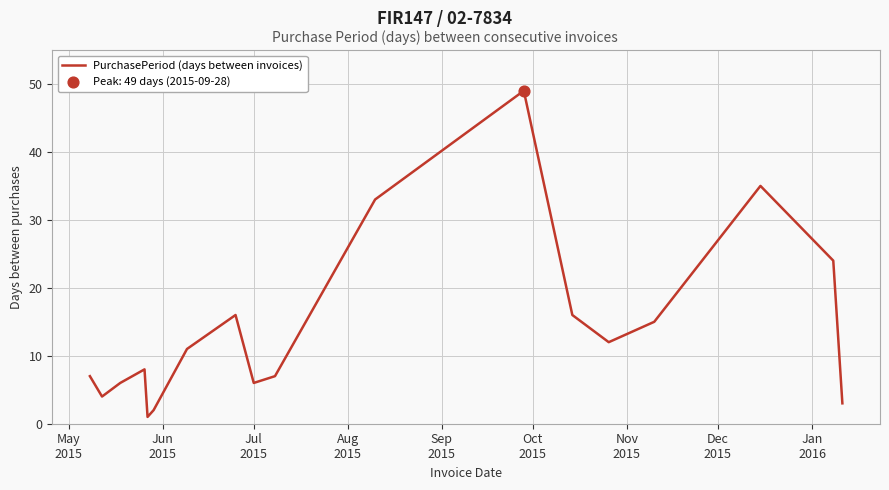

What is the maximum value shown in the chart?

49